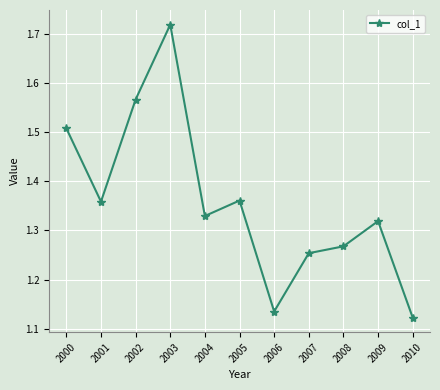

What is the difference between the maximum and minimum values?

0.6